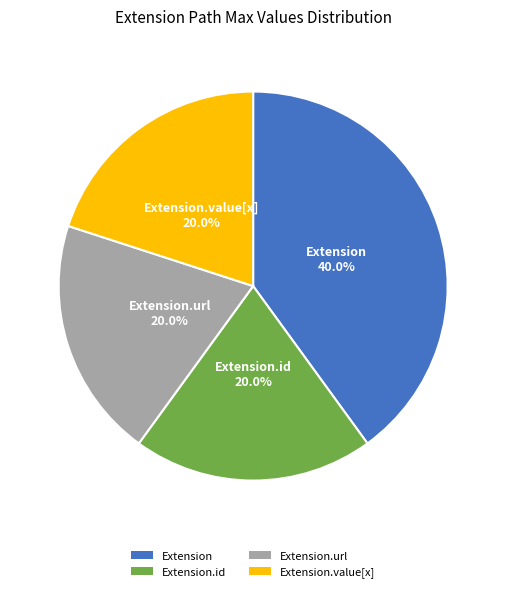

True or false: Extension.id accounts for 1% of the total.

False